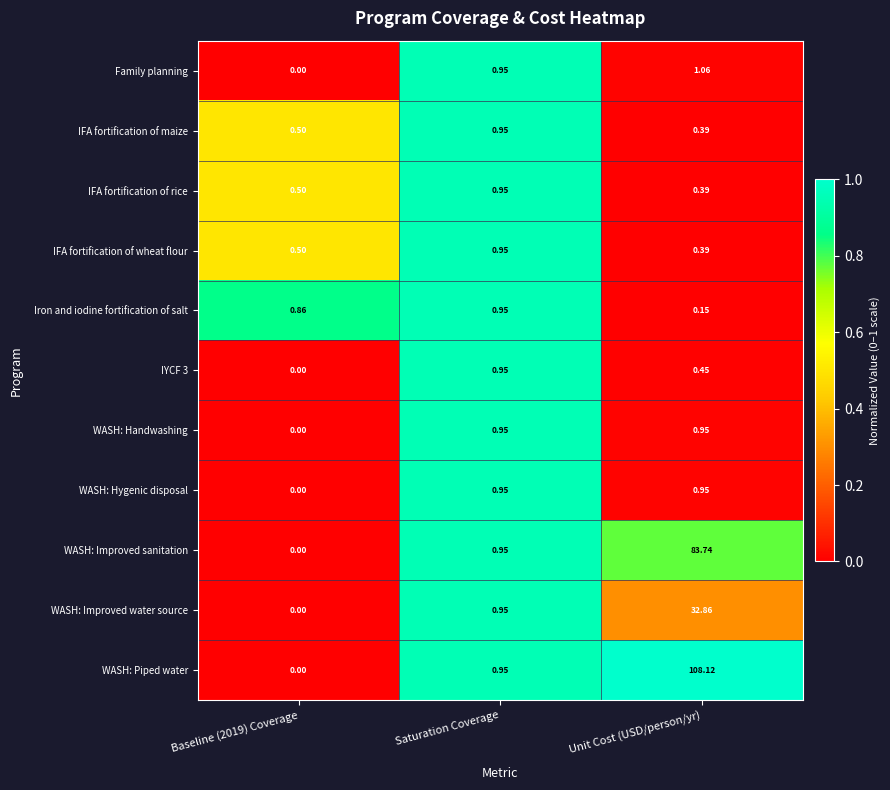

Between Baseline (2019) Coverage and Unit Cost (USD/person/yr), which series saw the biggest shift?

WASH: Piped water